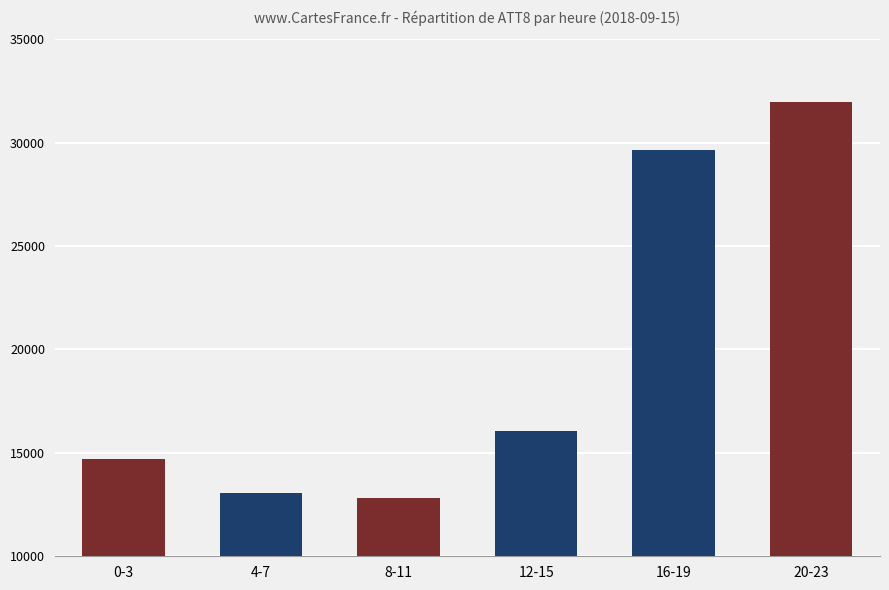

Read the value at 12-15, to the nearest 50.

16100